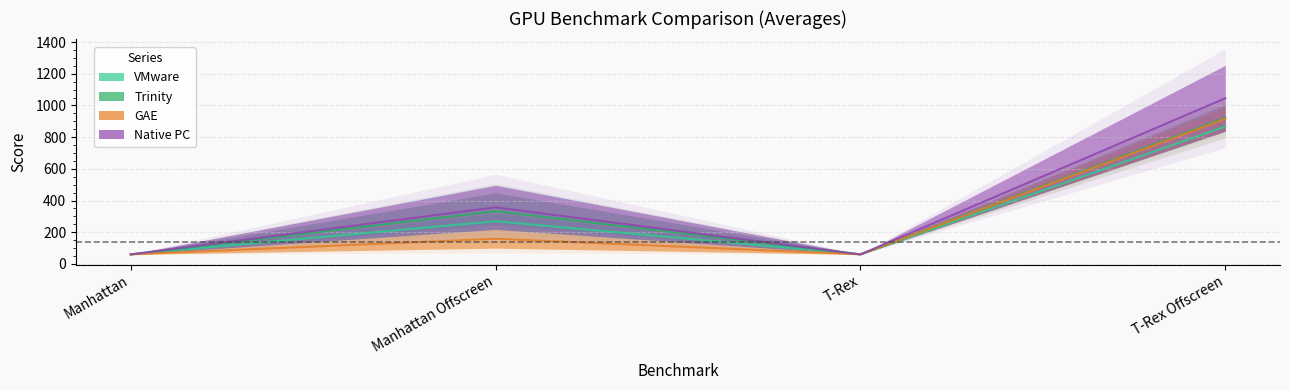

Where do Trinity and VMware first cross each other?

Manhattan and Manhattan Offscreen